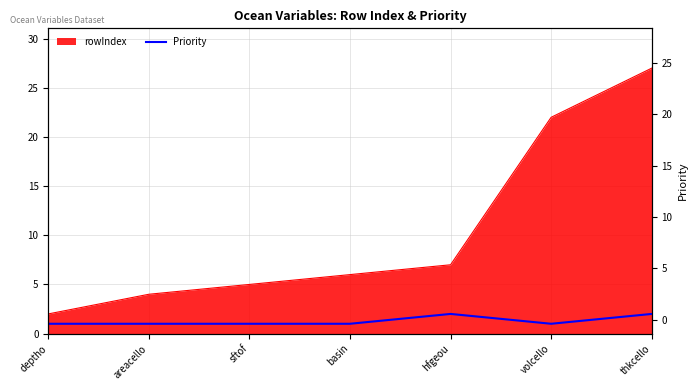

How many interior local peaks (higher than both neighbors) does the data have?

1